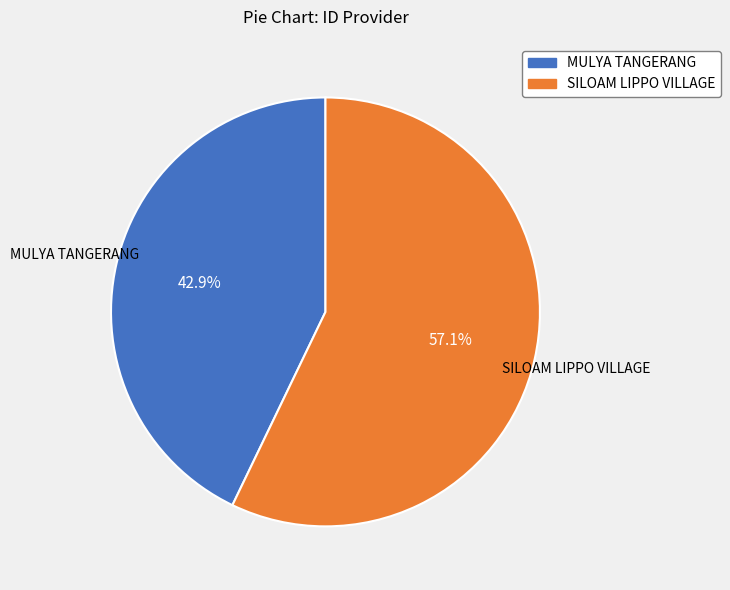

To the nearest percent, what is the difference between the largest and smallest slice percentages?

14%